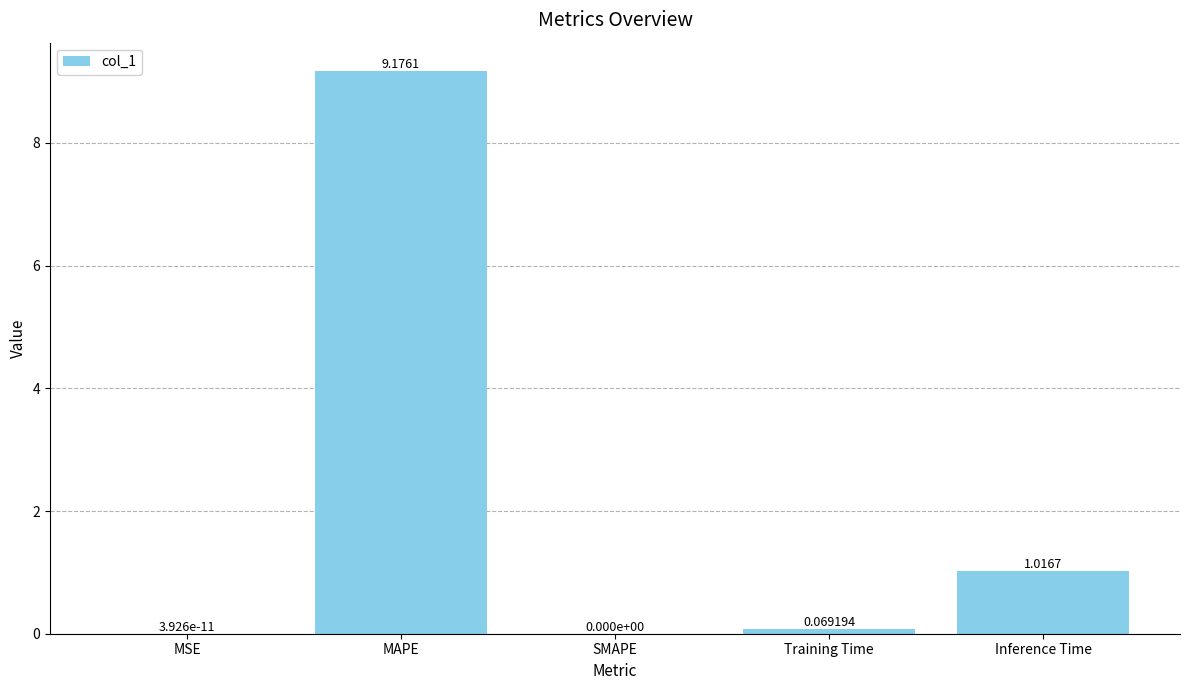

How many series are shown in this chart?

1